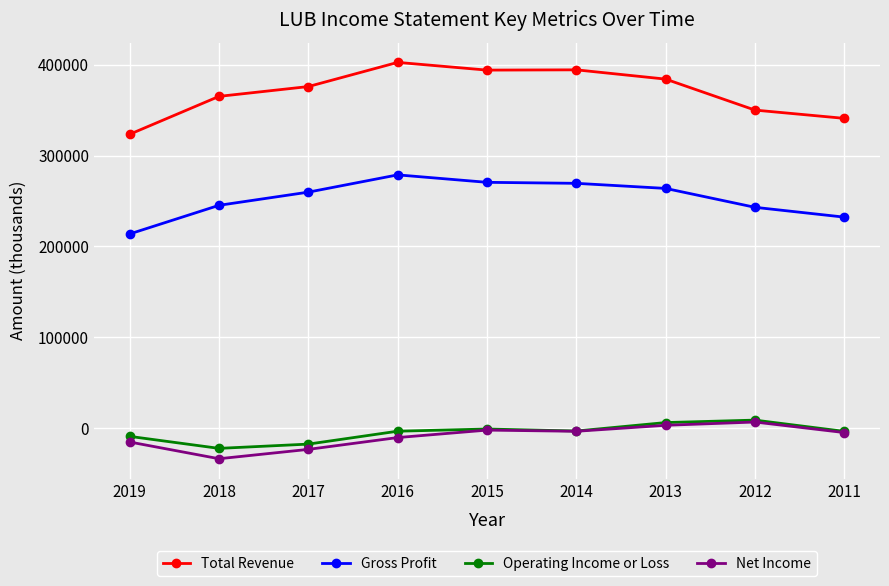

What is the minimum value shown in the chart?

-33600